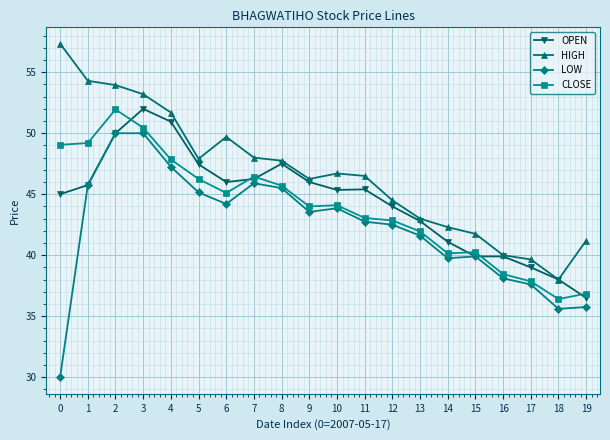

How many values in the HIGH series are below 46?

8